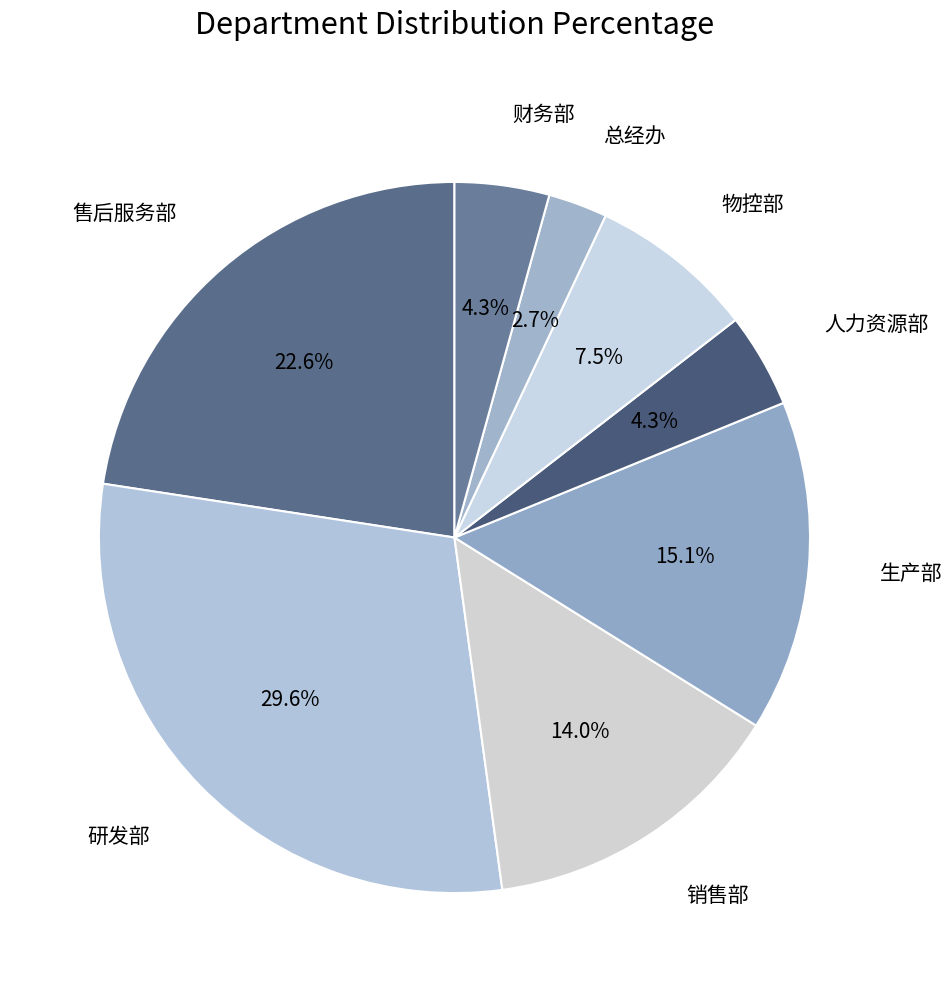

To the nearest percent, what is the difference between the 人力资源部 and 销售部 slice percentages?

10%